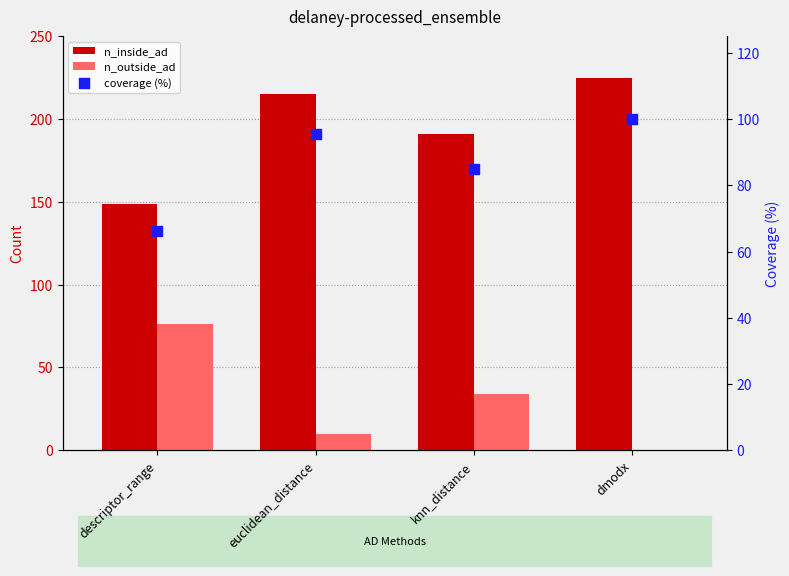

What are all the series names shown in the legend?

n_inside_ad, n_outside_ad, coverage (%)